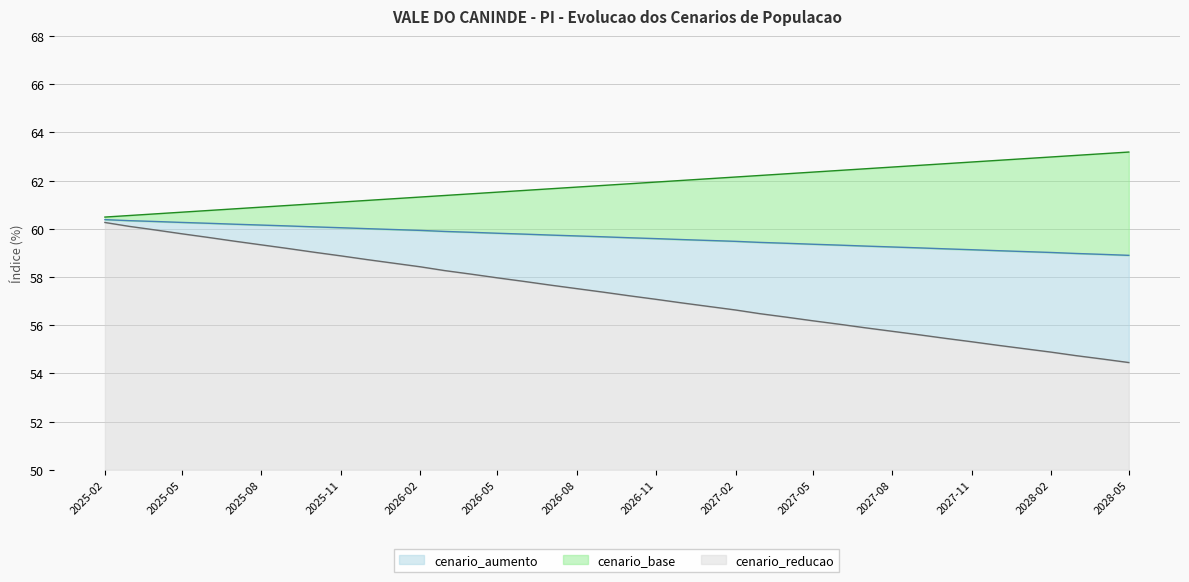

True or false: cenario_aumento and cenario_base cross at least once.

False